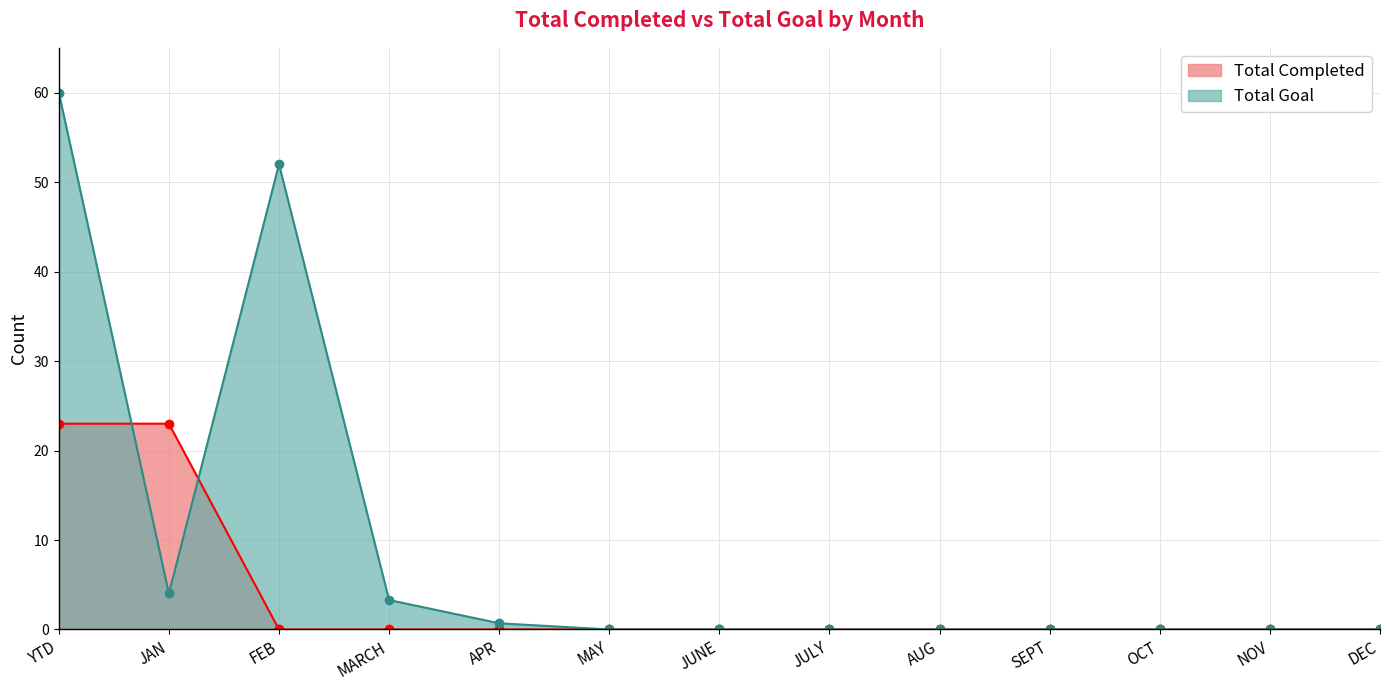

Reading left to right, extract all data points from this chart.

Total Completed: 23.0	23.0	0.0	0.0	0.0	0.0	0.0	0.0	0.0	0.0	0.0	0.0	0.0
Total Goal: 60.0	4.0	52.0	3.3	0.7	0.0	0.0	0.0	0.0	0.0	0.0	0.0	0.0